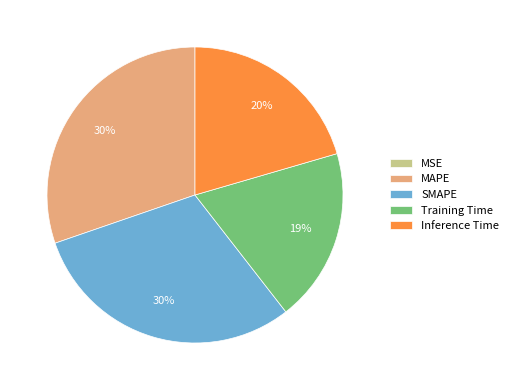

True or false: MAPE accounts for 30% of the total.

True